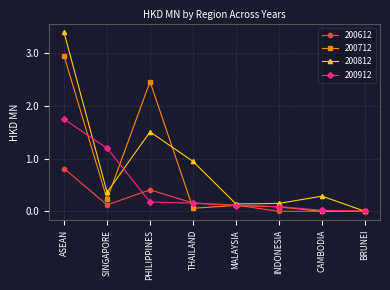

The value of 200912 at INDONESIA is 0.3. True or false?

False